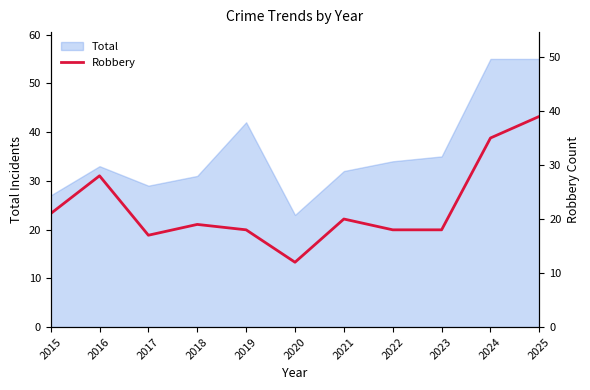

Does the chart have visible grid lines?

No